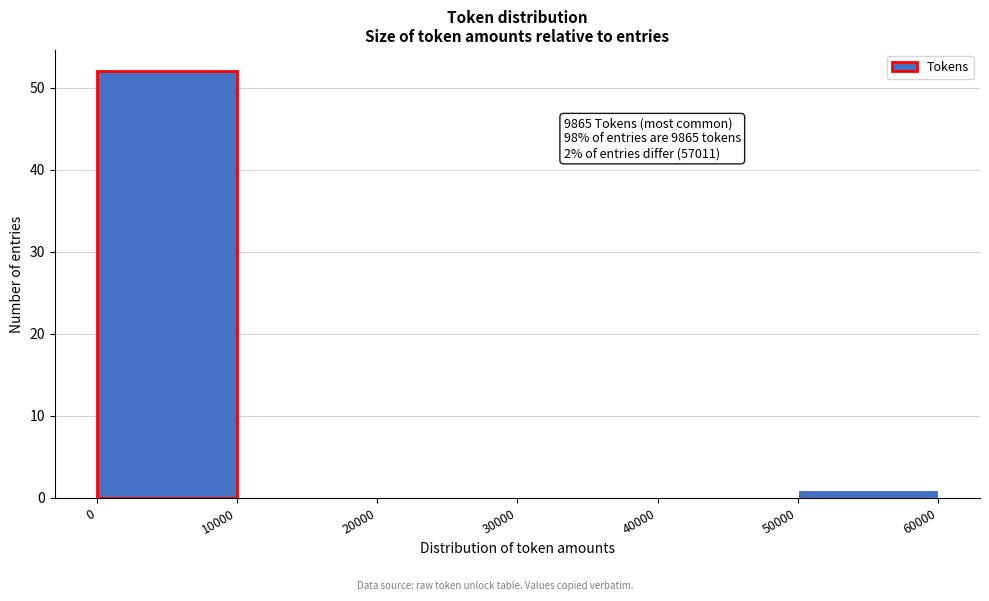

Over which range of the x-axis is the bar tallest?

0 to 10000